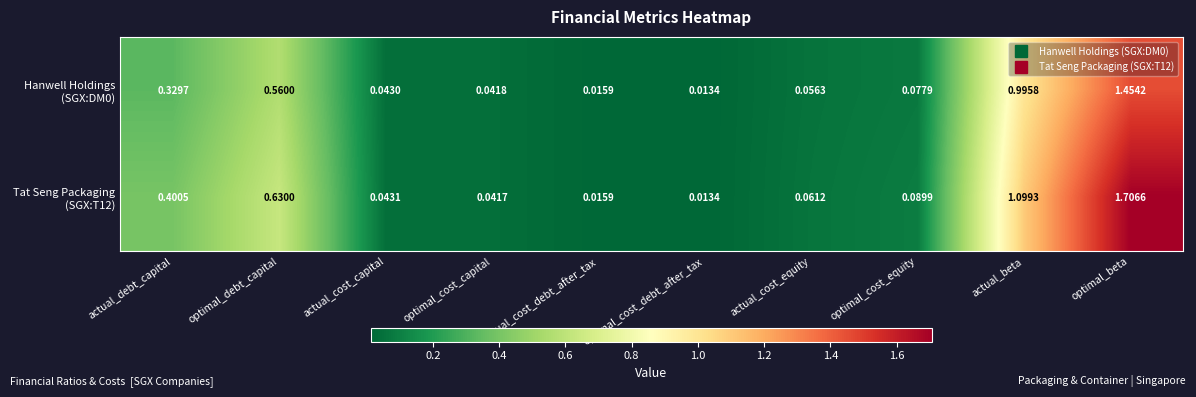

At which category is the sum across all series the highest?

optimal_beta